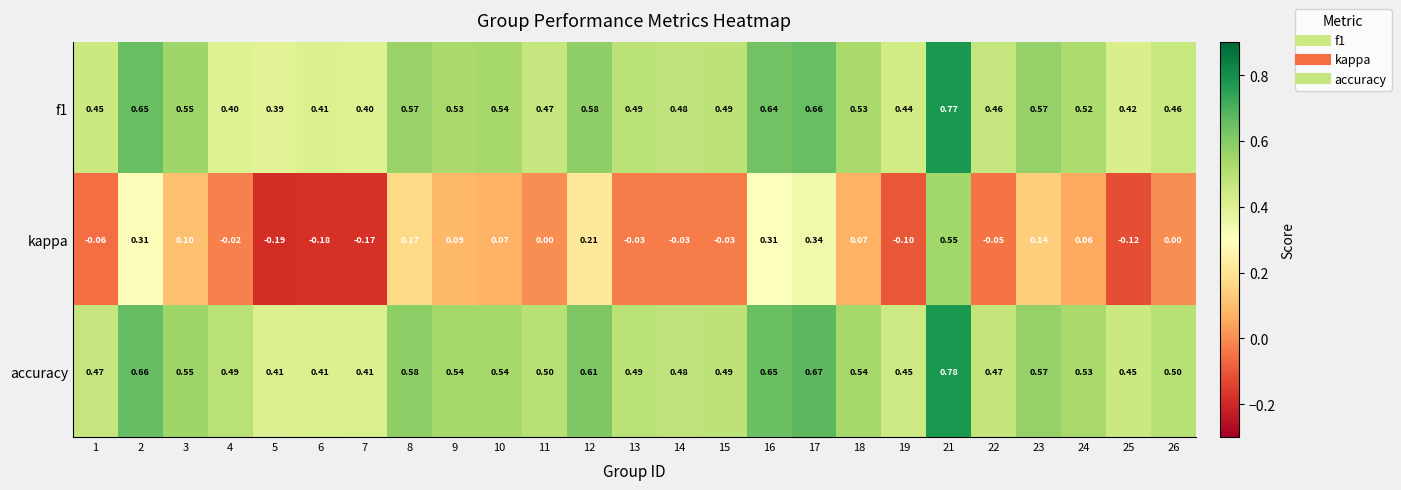

Which series has the largest range (max minus min)?

kappa